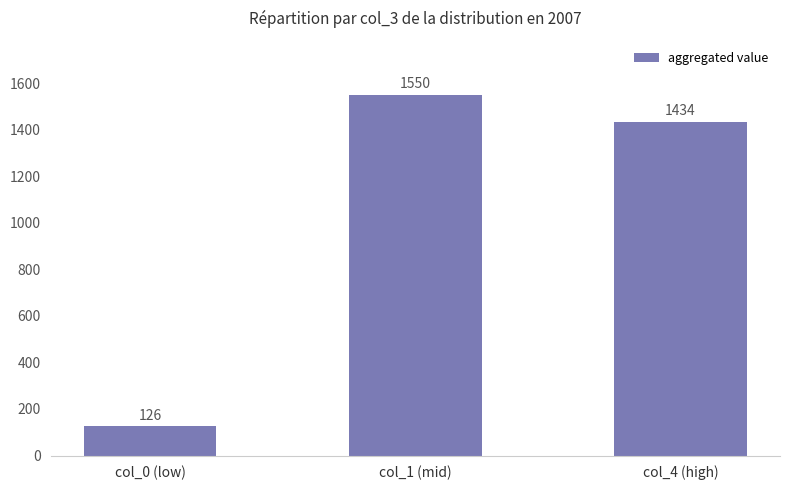

What is the maximum value shown in the chart?

1550